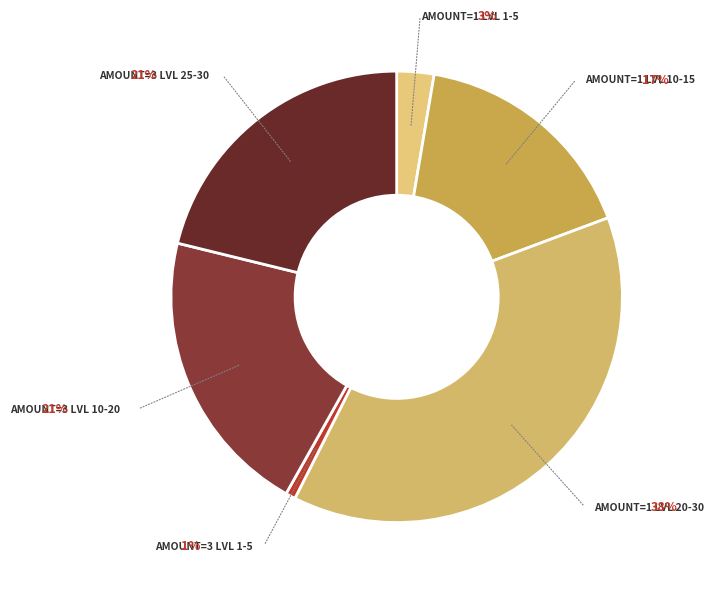

Count the number of slices in the pie.

8